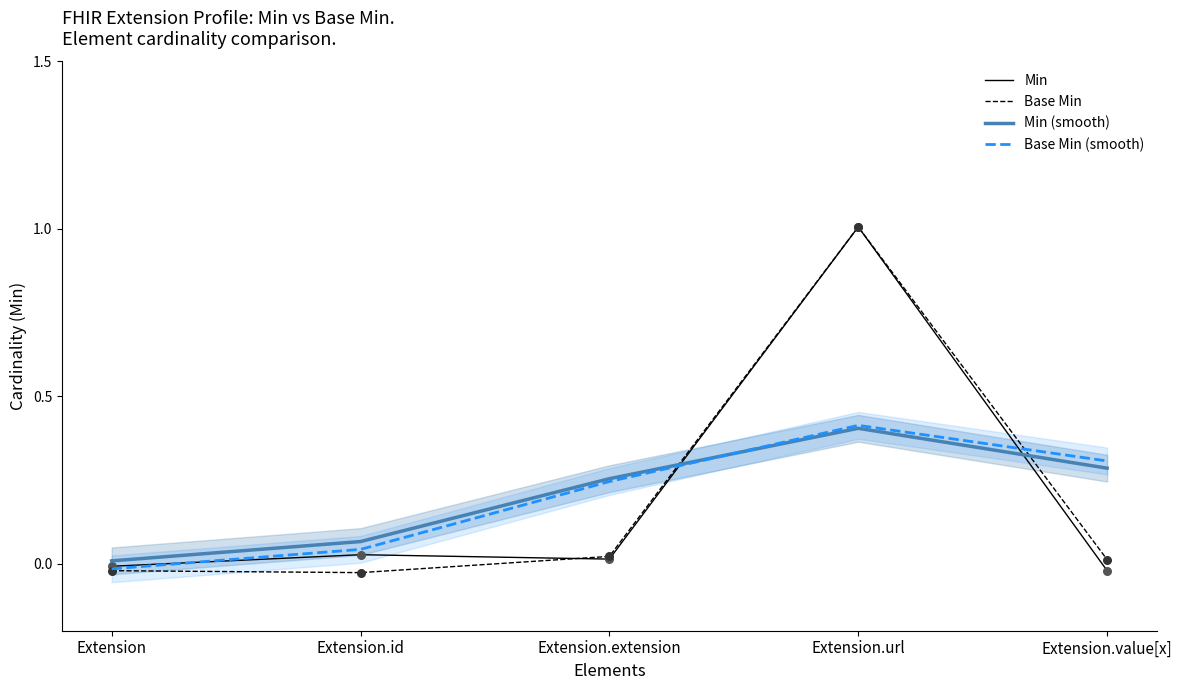

At which category is the sum across all series the highest?

Extension.url